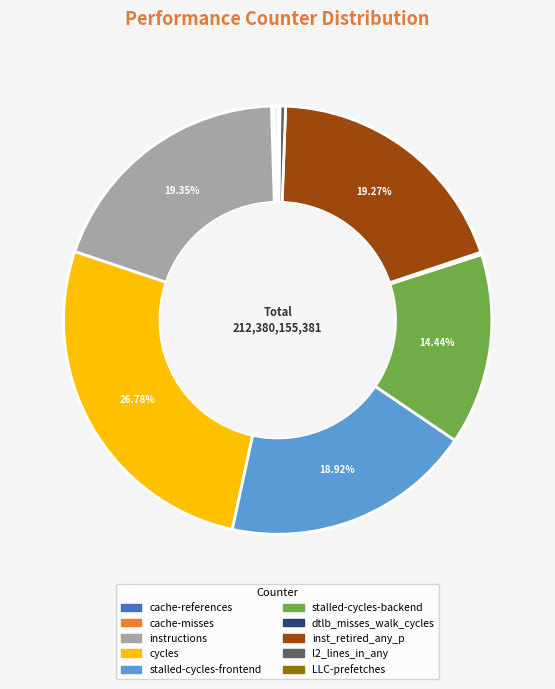

Is there any slice that represents more than half of the pie?

No